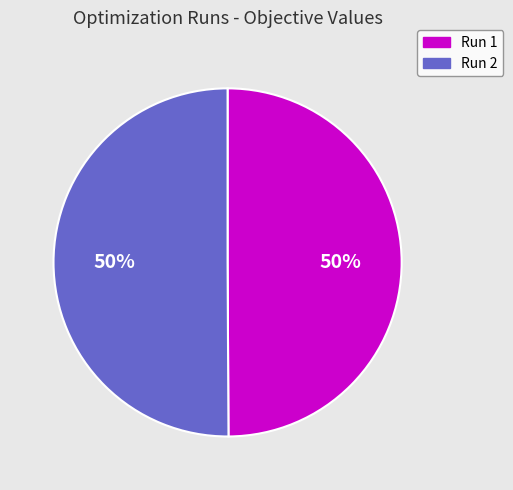

What percentage is the Run 2 slice, to the nearest percent?

50%